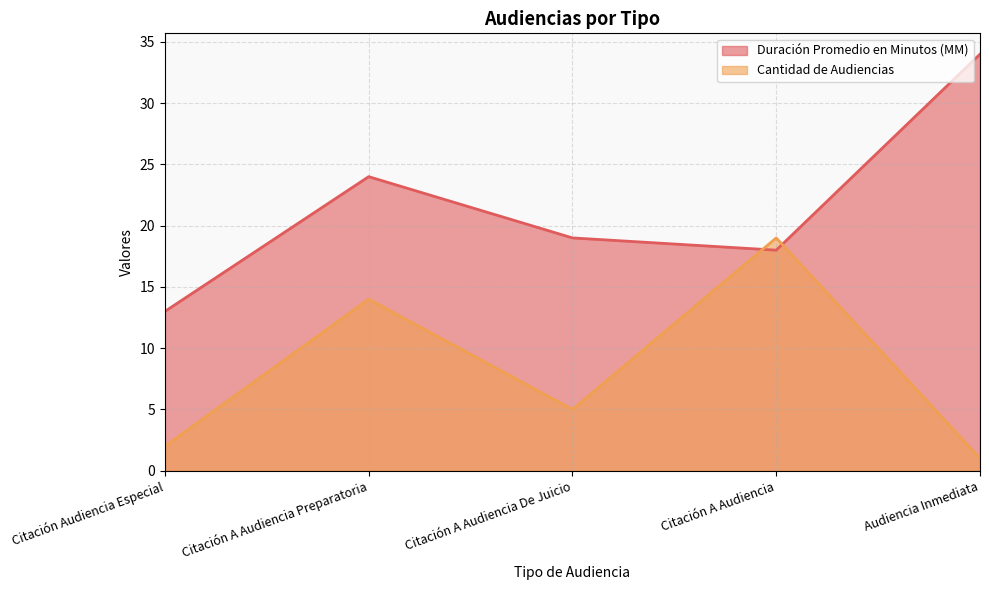

Which series has the largest range (max minus min)?

Duración Promedio en Minutos (MM)